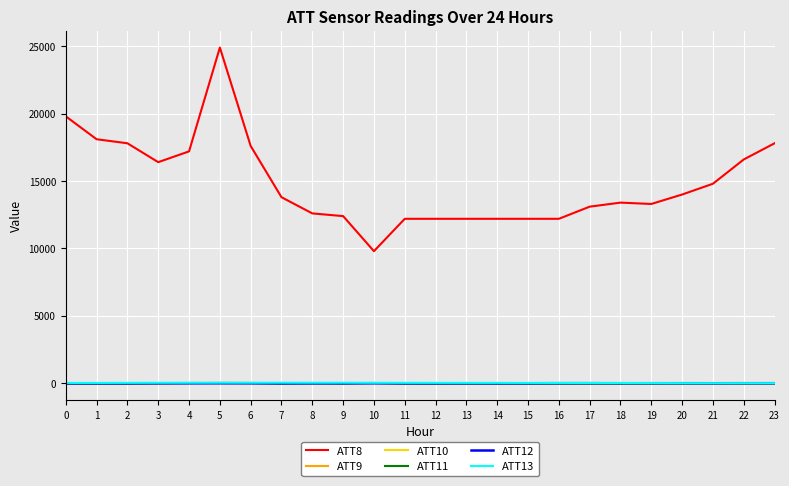

True or false: ATT12 and ATT8 cross at least once.

False